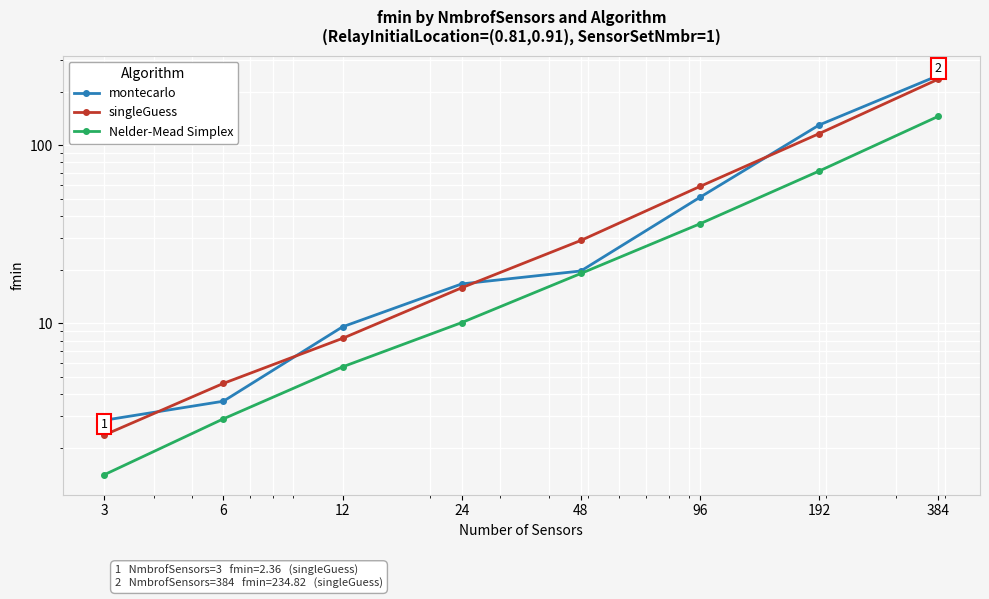

True or false: Nelder-Mead Simplex has more than 2 points higher than both neighbors.

False